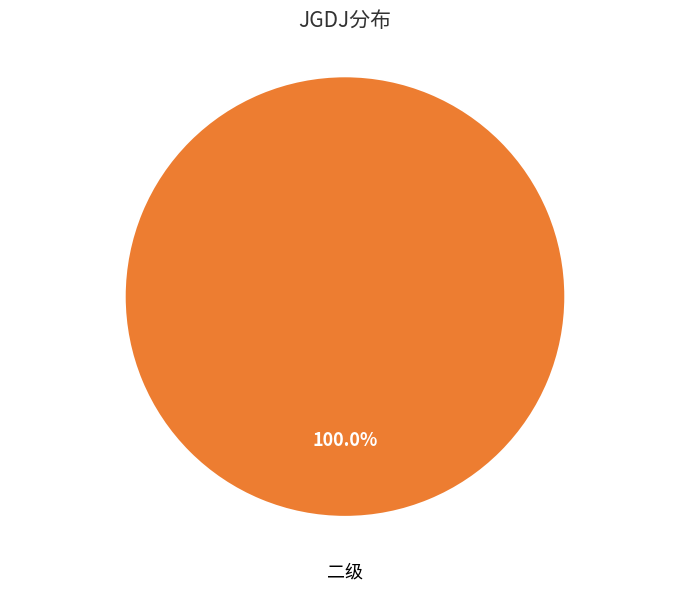

Rank the categories by value from highest to lowest.

二级